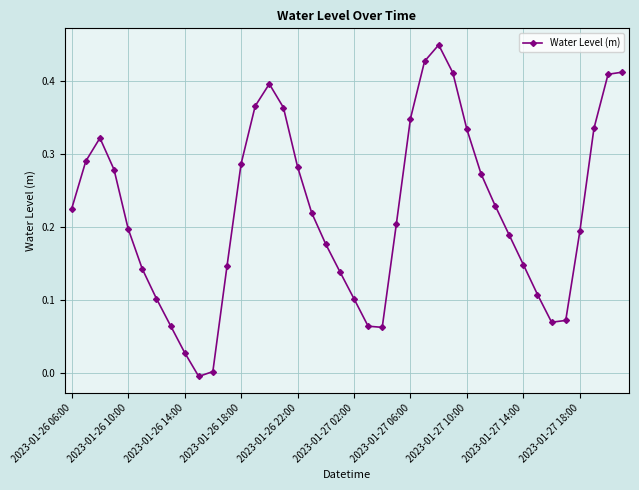

How many lines are shown in the chart?

1